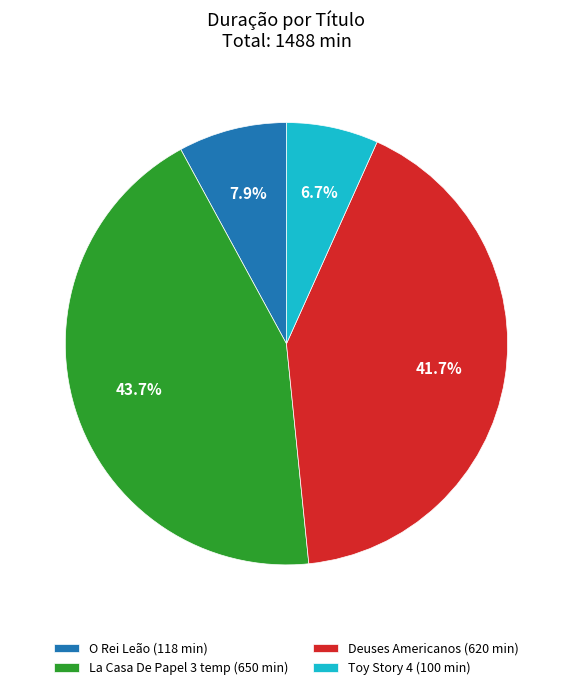

Is there a majority slice in this chart?

No